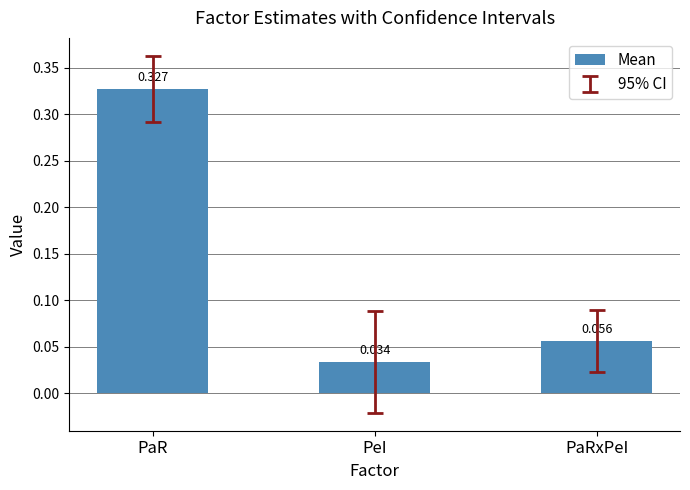

Which has a higher value, PeI or PaR?

PaR